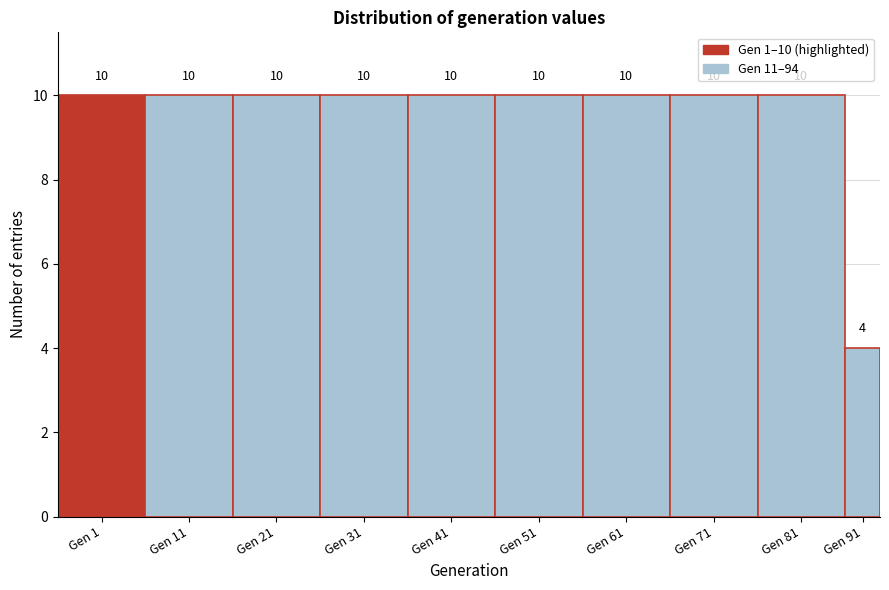

Reading left to right, extract all data points from this chart.

10	10	10	10	10	10	10	10	10	4